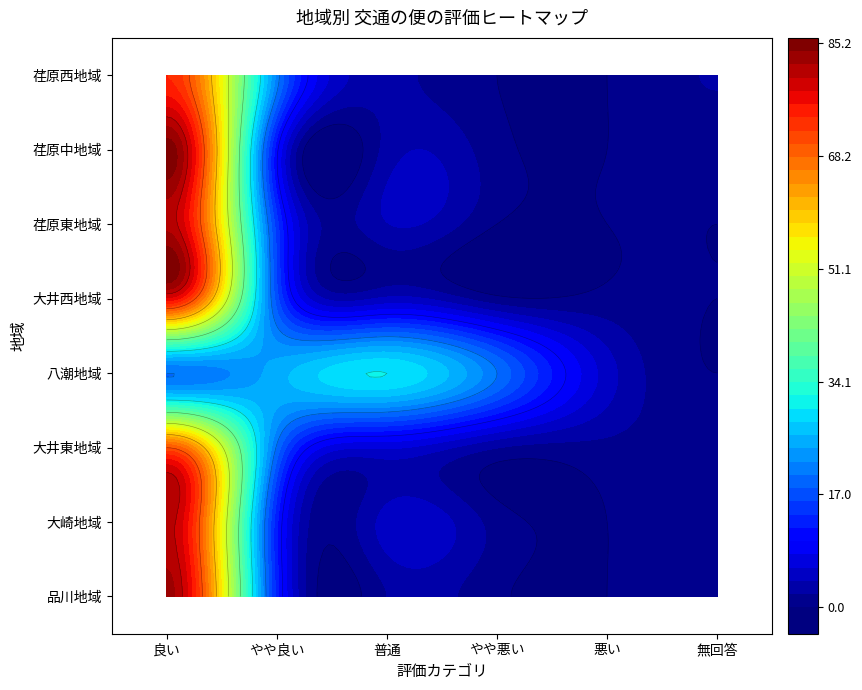

At how many categories does at least one series exceed 34?

1